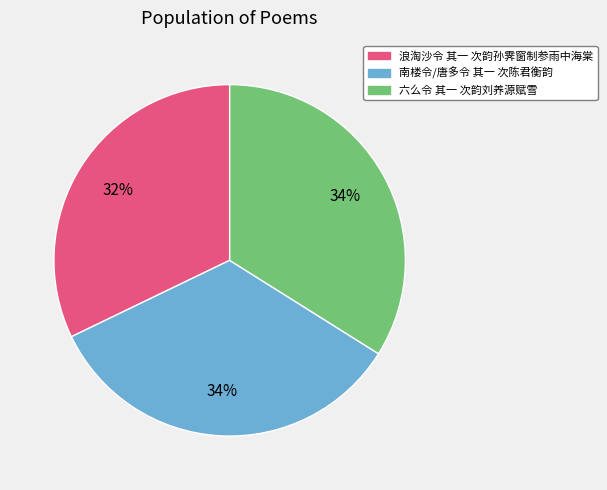

The 南楼令/唐多令 其一 次陈君衡韵 slice represents 48% of the pie. True or false?

False